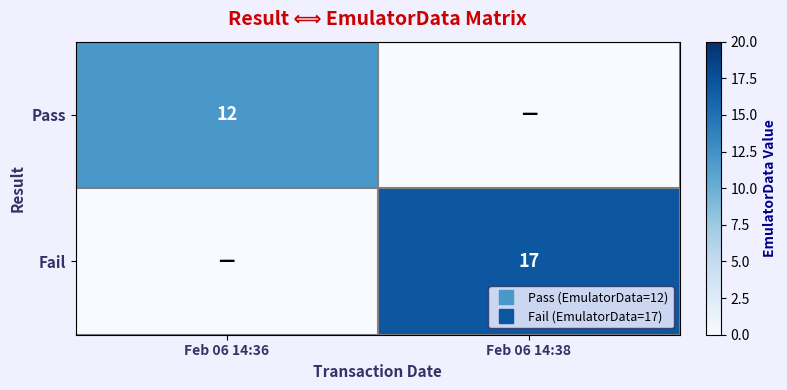

Is it true that Pass equals 12 at Feb 06 14:36?

True